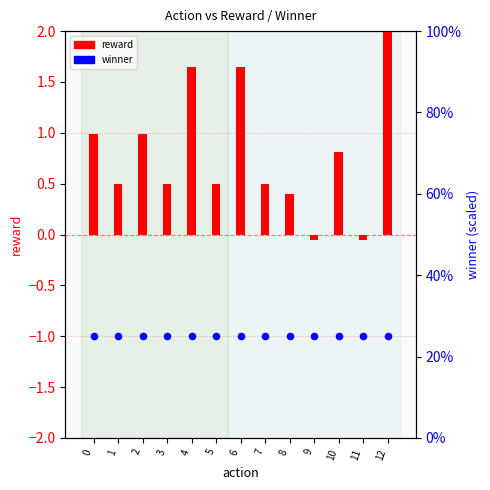

Which series reaches the maximum Y coordinate?

winner